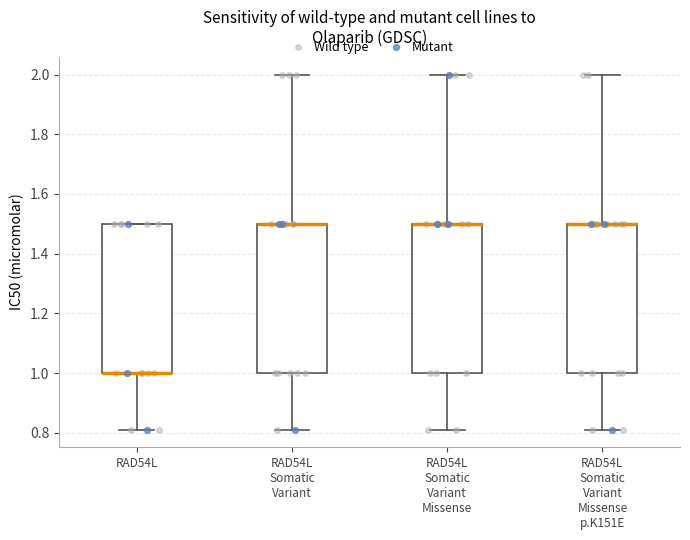

Where does the lower whisker of the box for RAD54L end on the y-axis? The values are not printed on the chart, so give them approximately, as read against the axis.

0.82